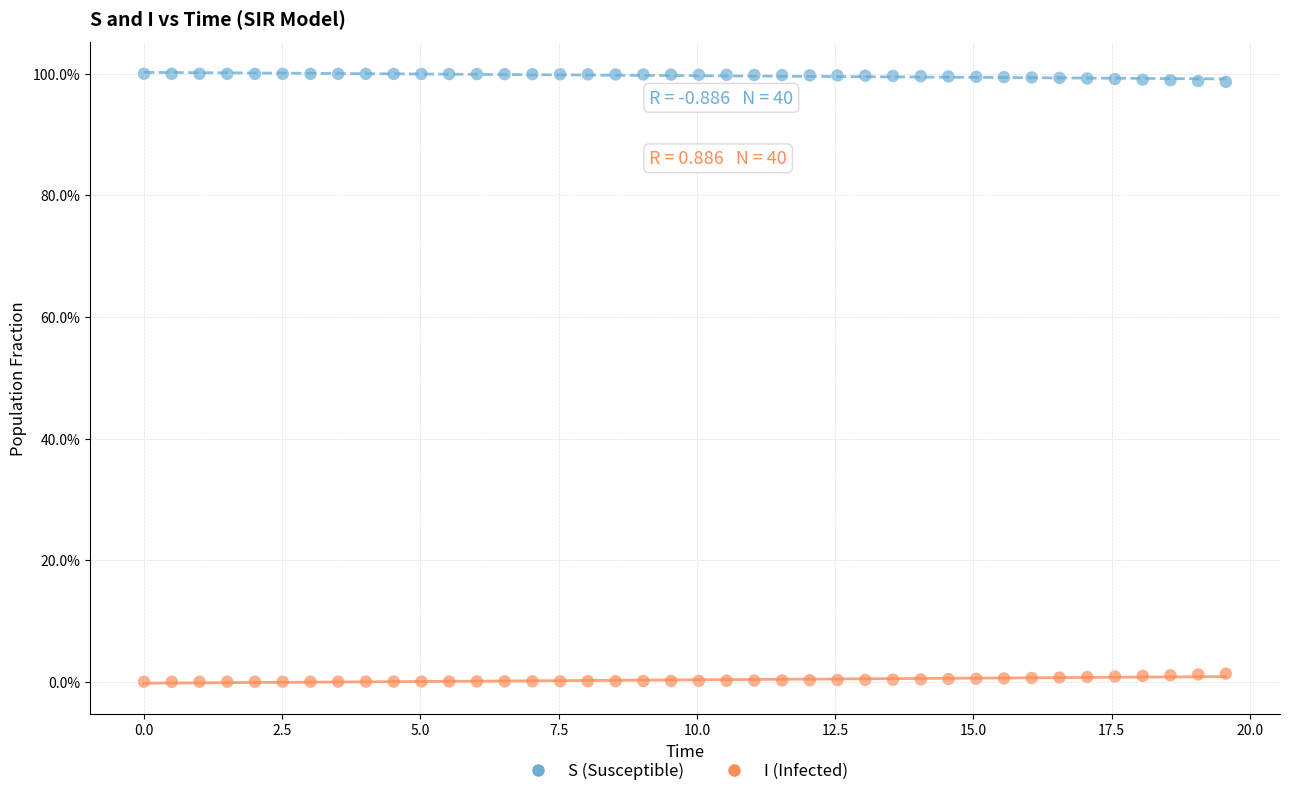

What are all the series names shown in the legend?

S (Susceptible), I (Infected)